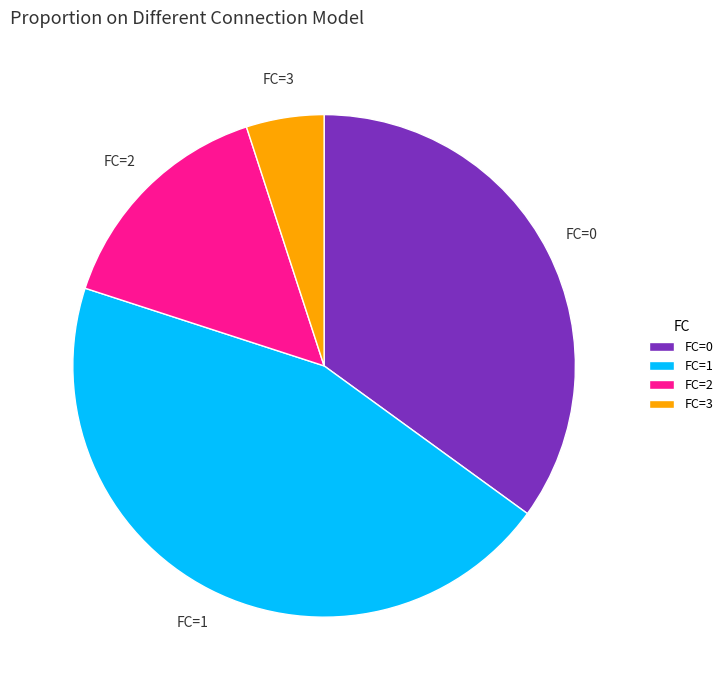

The FC=3 slice represents 5% of the pie. True or false?

True